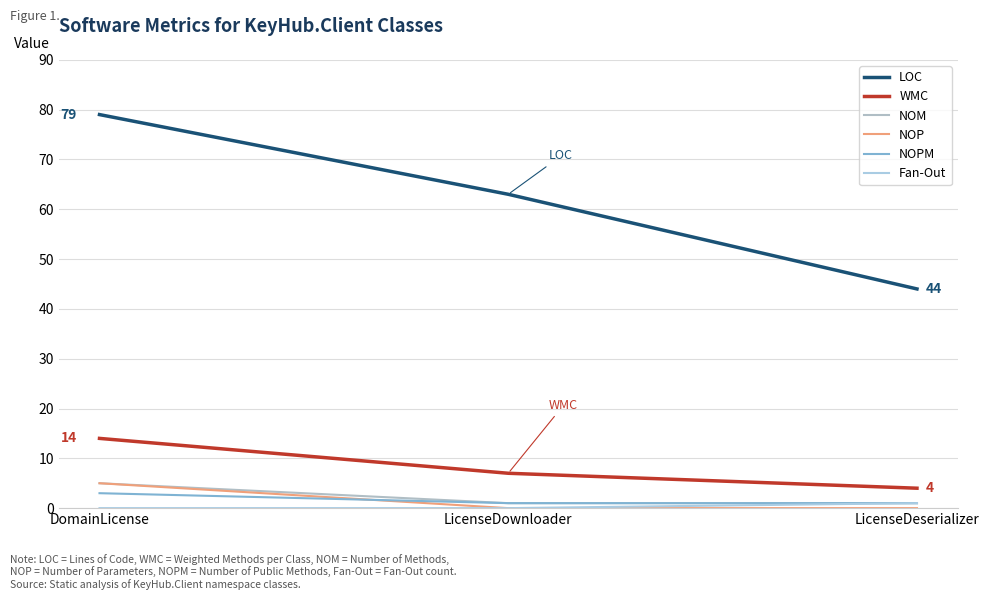

Does the chart have visible grid lines?

Yes